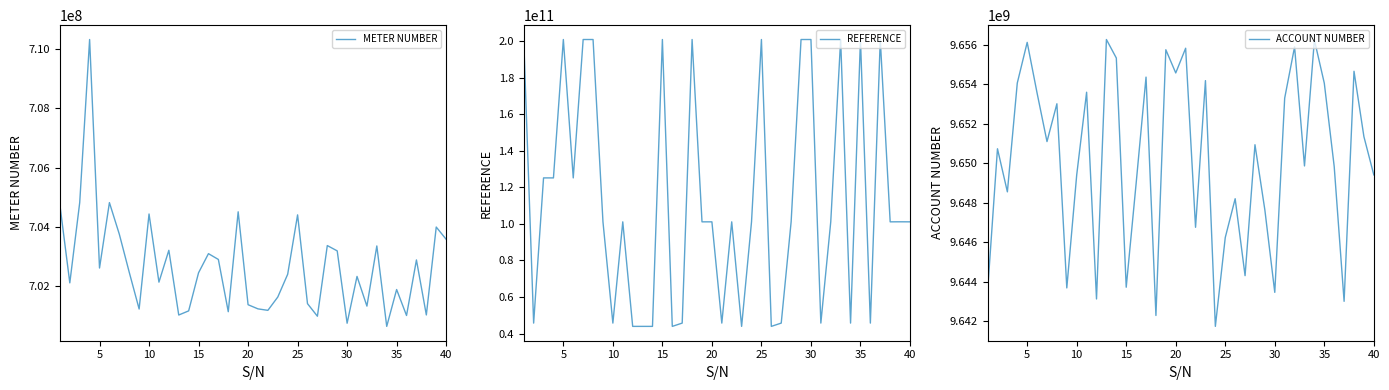

At how many categories does at least one series exceed 184914433051?

12